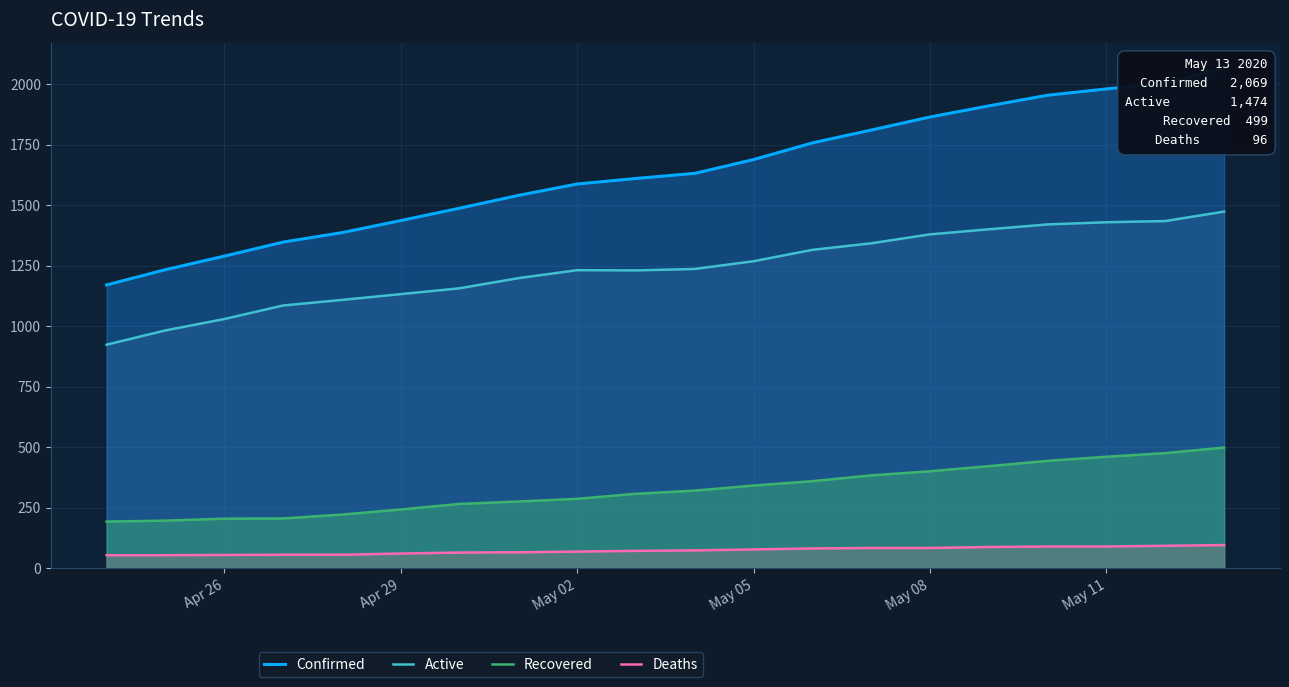

Which series has the widest spread of values?

Confirmed